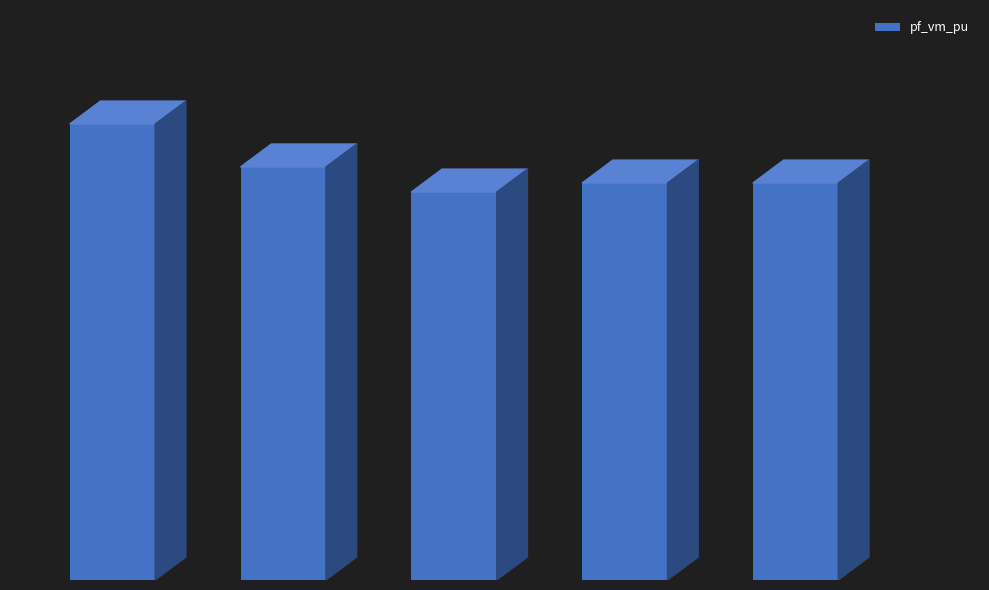

Are the bars horizontal?

No